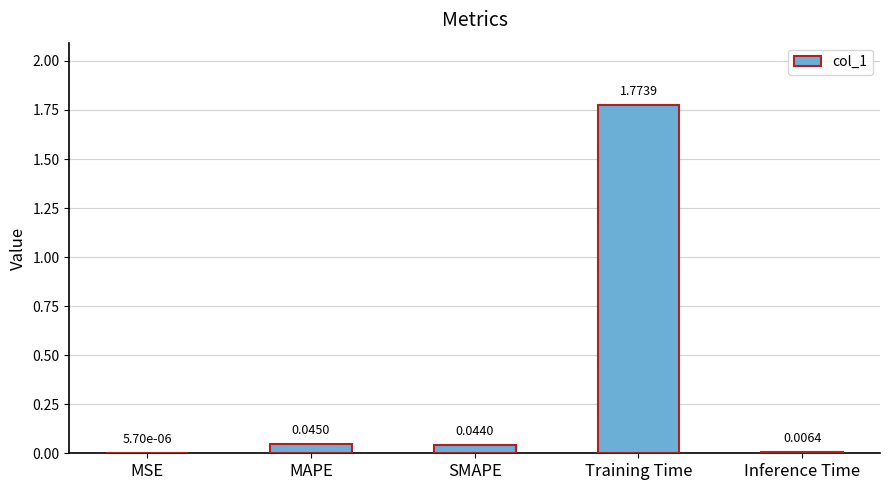

Where is the data nearest to the value 0?

MSE